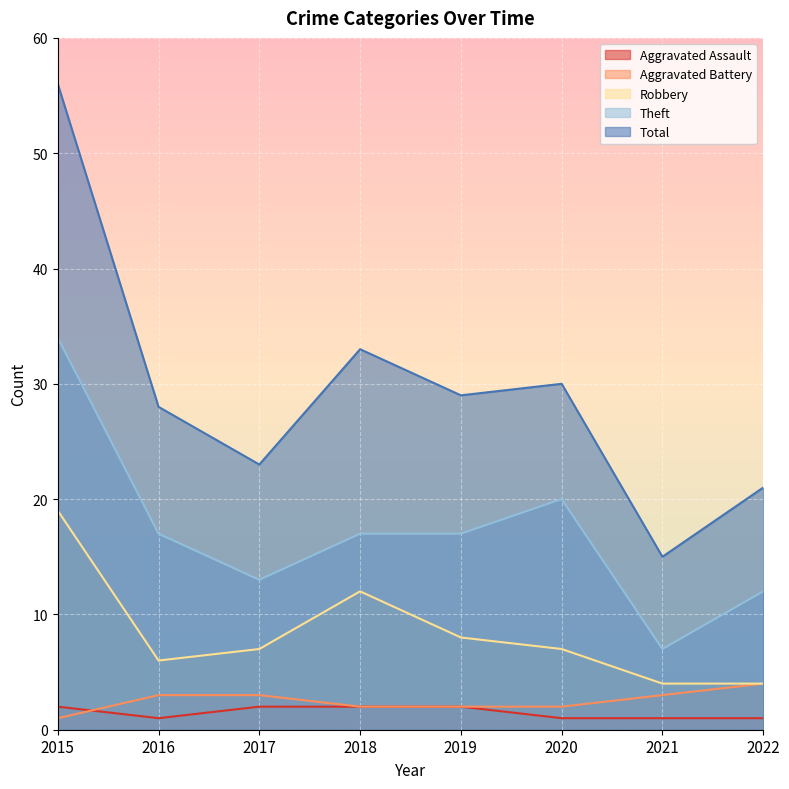

What is the difference between the maximum and minimum values in the Aggravated Assault series?

1